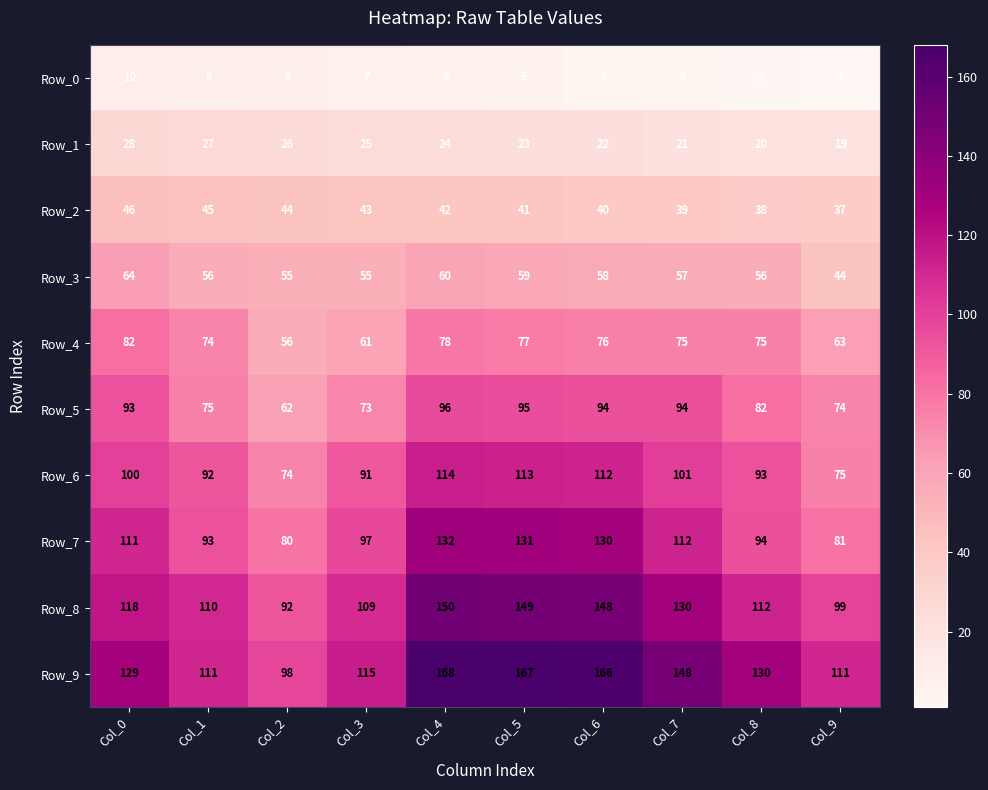

List the labels in order of Row_0 value, smallest first.

Col_9, Col_8, Col_7, Col_6, Col_5, Col_4, Col_3, Col_2, Col_1, Col_0